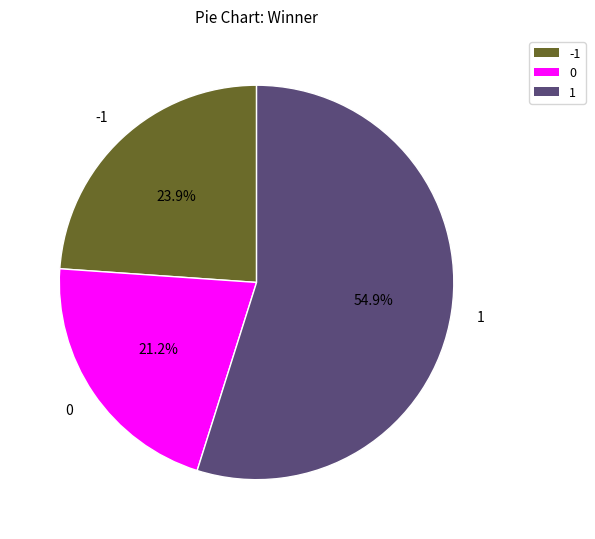

To the nearest percent, what is the difference between the 0 and 1 slice percentages?

34%